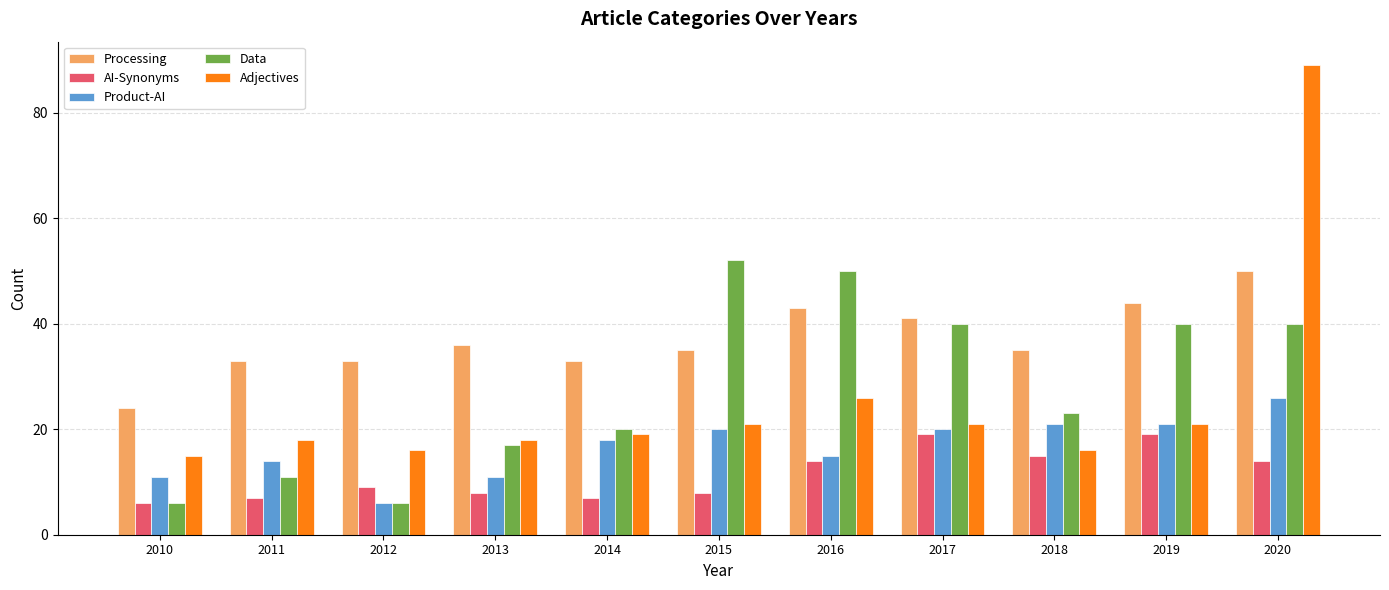

The value of AI-Synonyms at 2016 is 14. True or false?

True